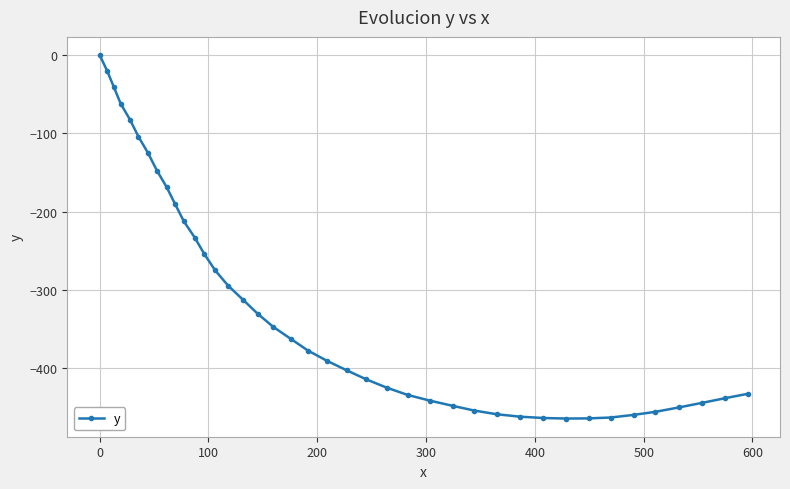

How many series are shown in this chart?

1